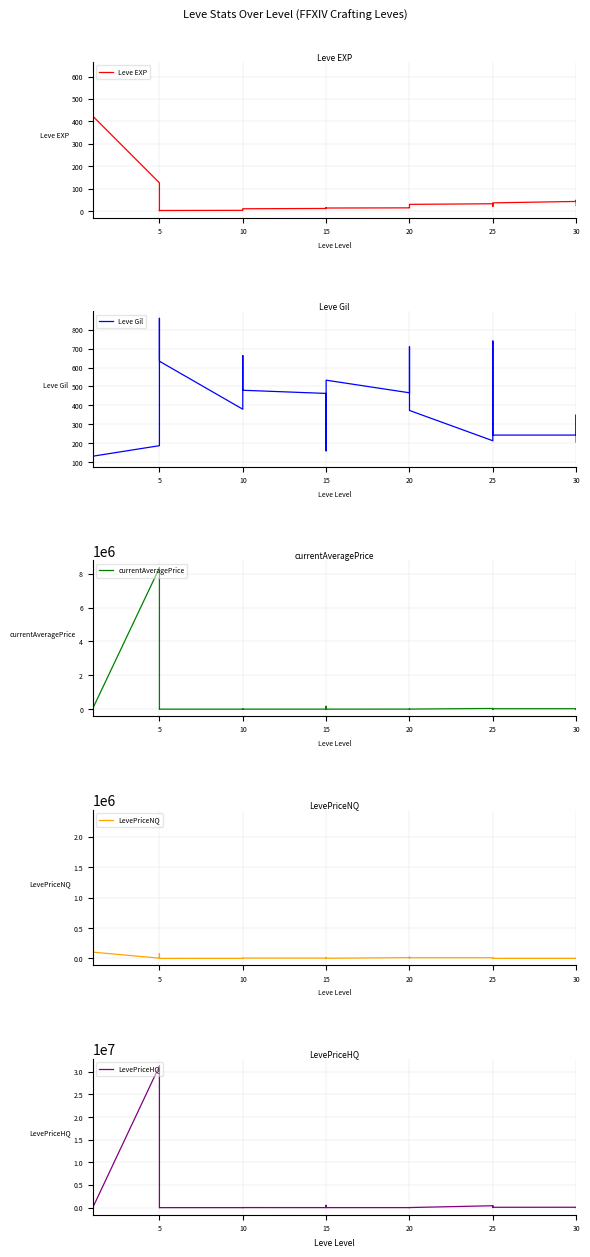

What is the value of the Leve EXP point at the 33rd from the left?

21.0